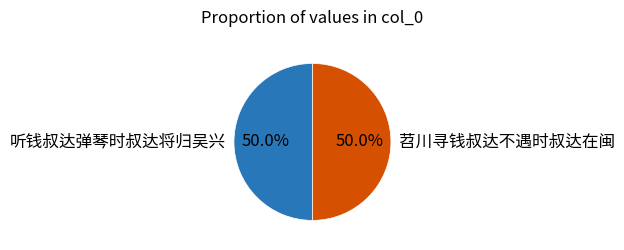

What is the ratio of the value at 听钱叔达弹琴时叔达将归吴兴 to the value at 苕川寻钱叔达不遇时叔达在闽?

1.0